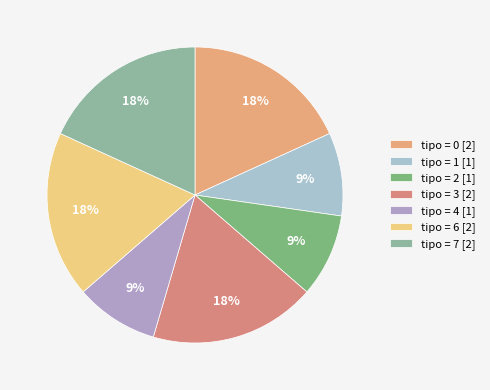

Count the number of slices in the pie.

7